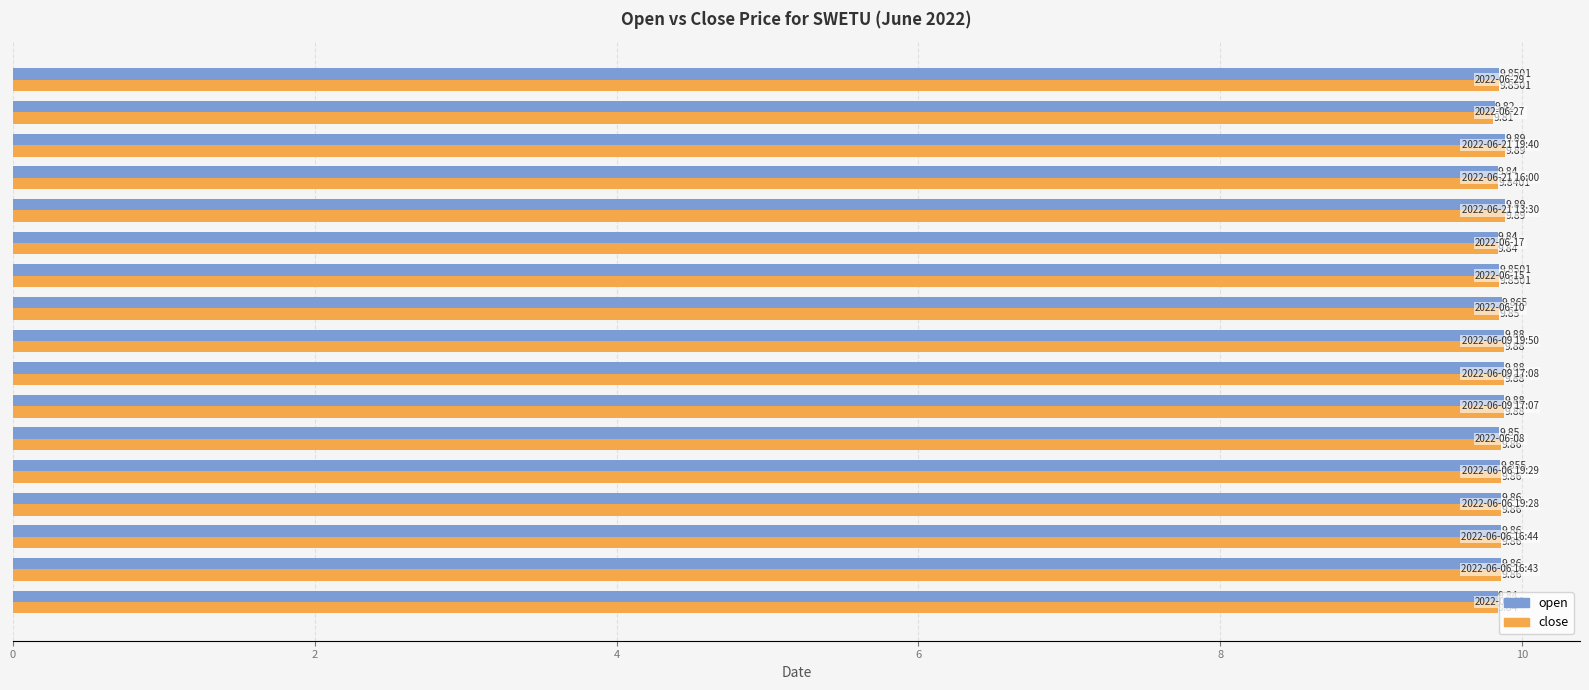

Rank the series by their average value, from highest to lowest.

open, close